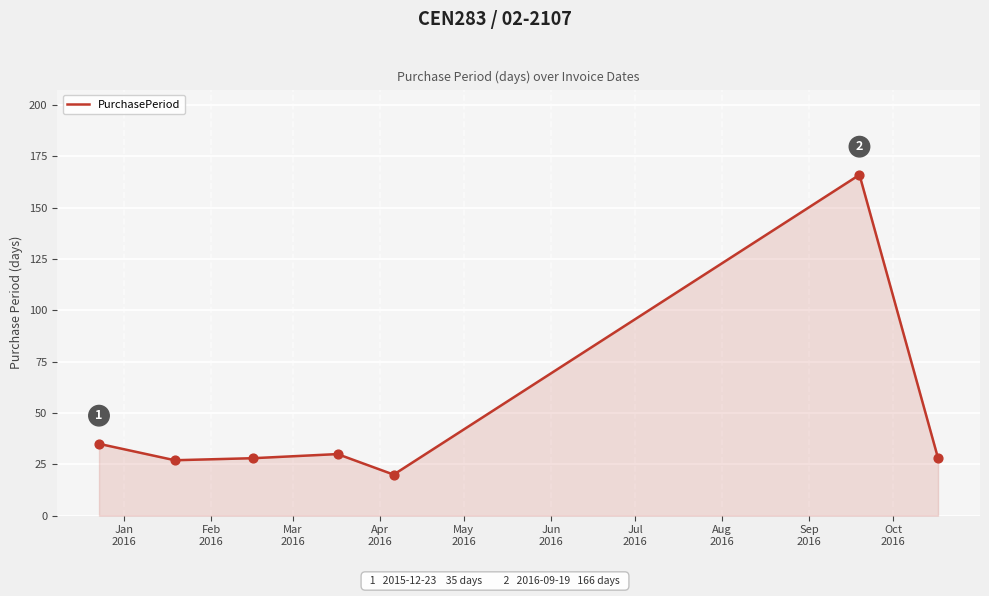

What is the difference between the maximum and minimum values?

146